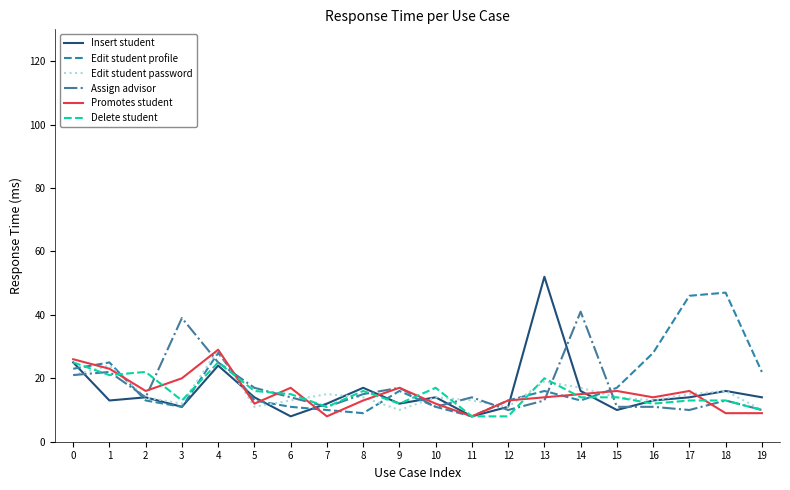

The value of Delete student at 18 is 3. True or false?

False